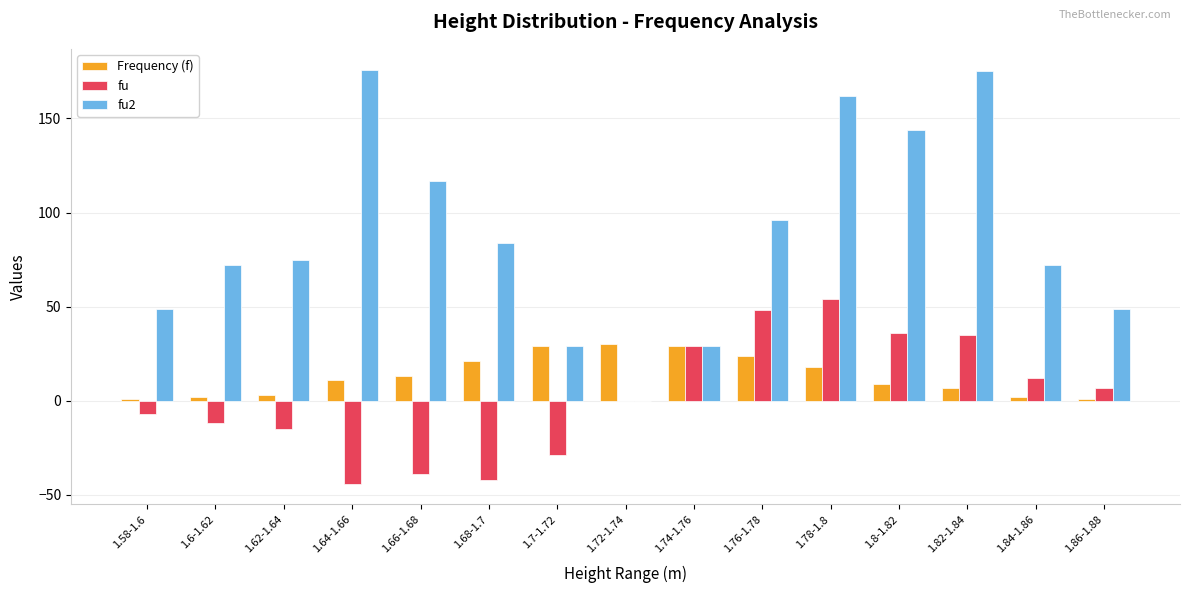

What is the highest value of the Frequency (f) series?

30